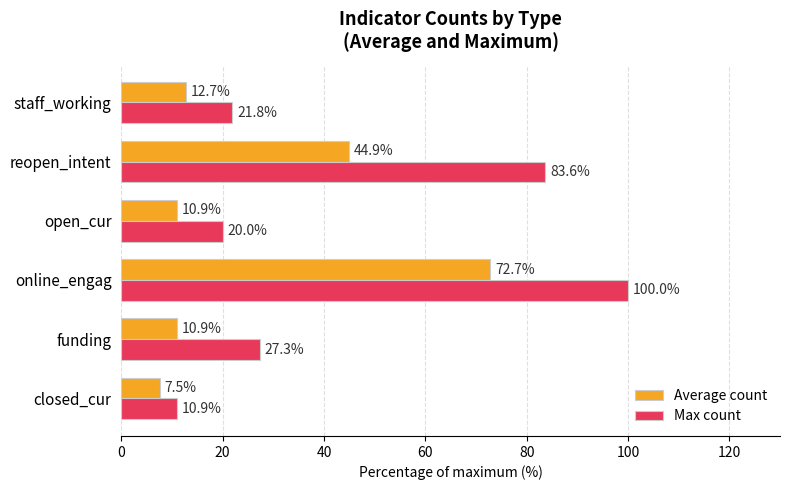

List the series in order of their overall mean, highest first.

Max count, Average count